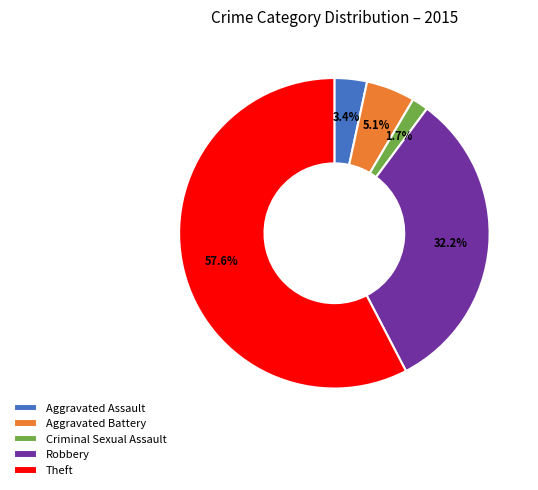

What is the ratio of the value at Aggravated Battery to the value at Aggravated Assault?

1.5